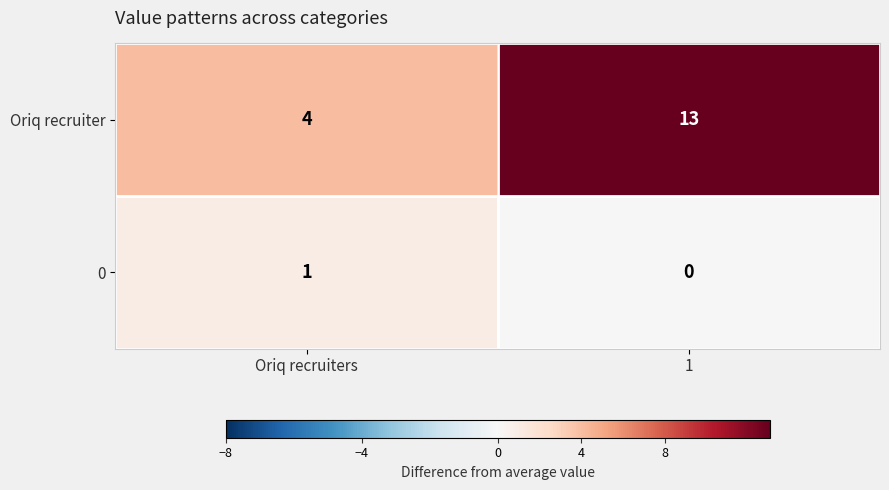

At how many categories does at least one series exceed 1?

2